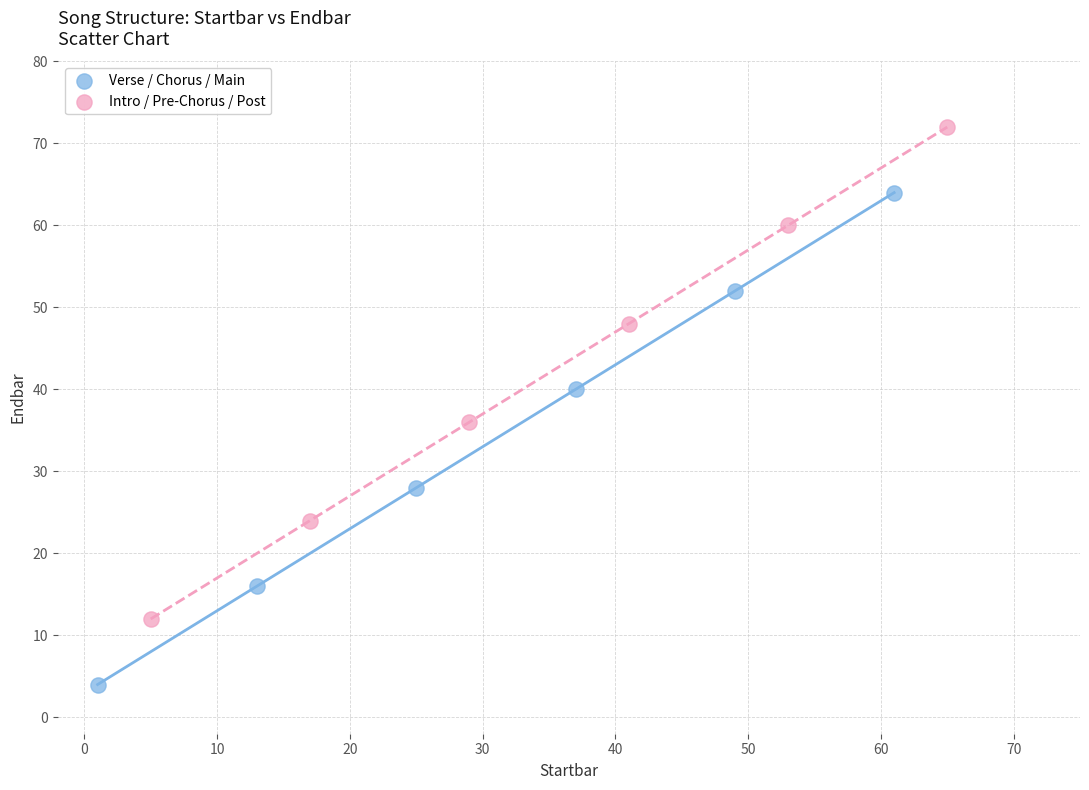

Which series reaches the minimum Y coordinate?

Verse / Chorus / Main